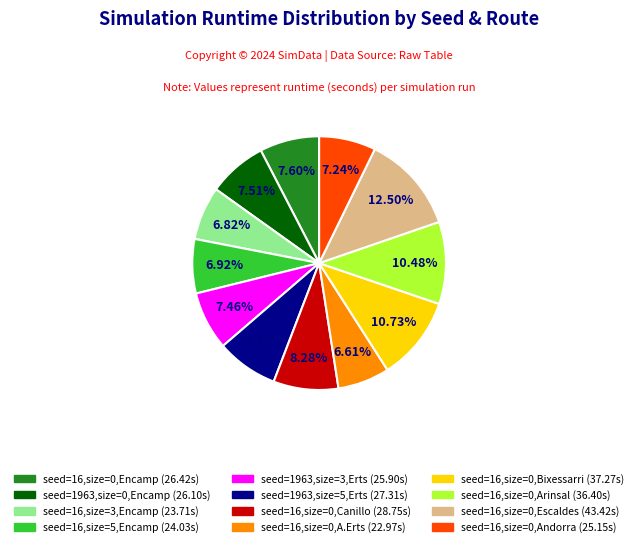

What is the largest slice in the pie chart?

seed=16,size=0,Escaldes (43.42s)